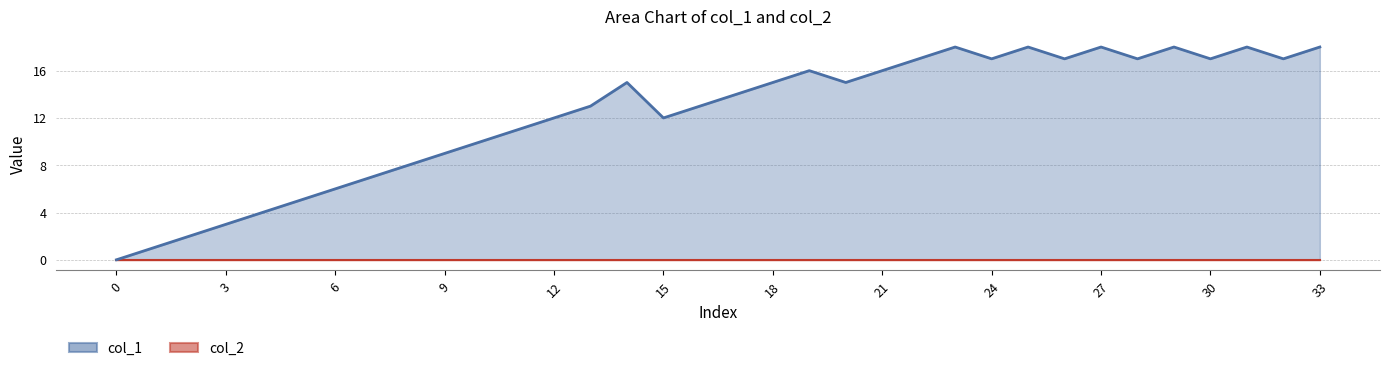

How many interior local peaks (higher than both neighbors) does the data have?

7